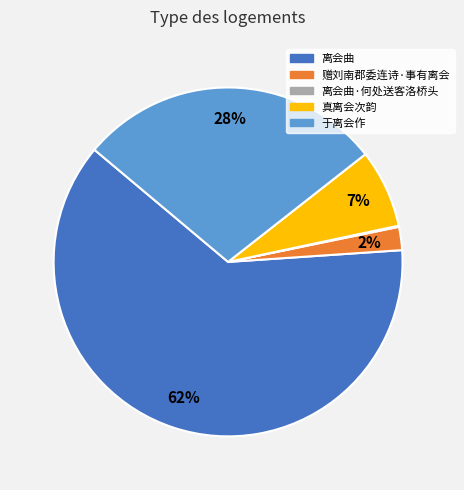

Is the sum of 离会曲 and 于离会作 greater than half?

Yes